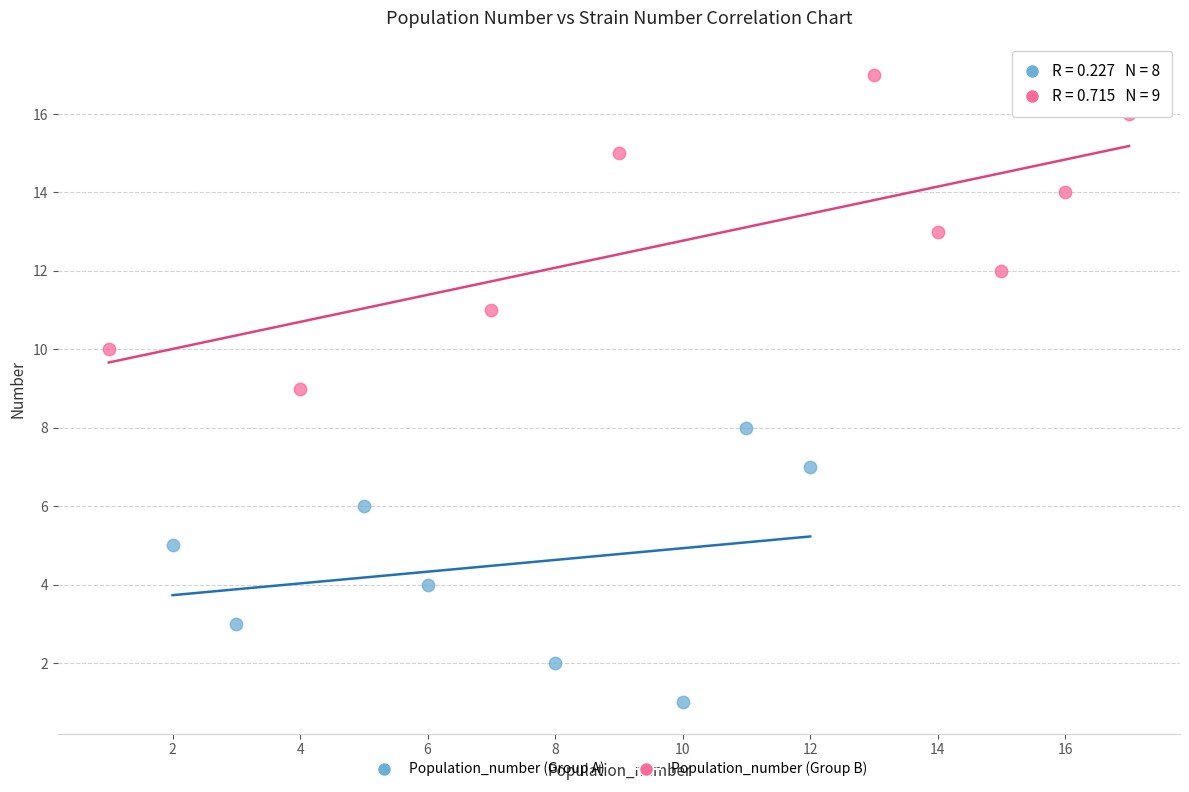

Which series has the widest spread of Y values?

Population_number (Group B)